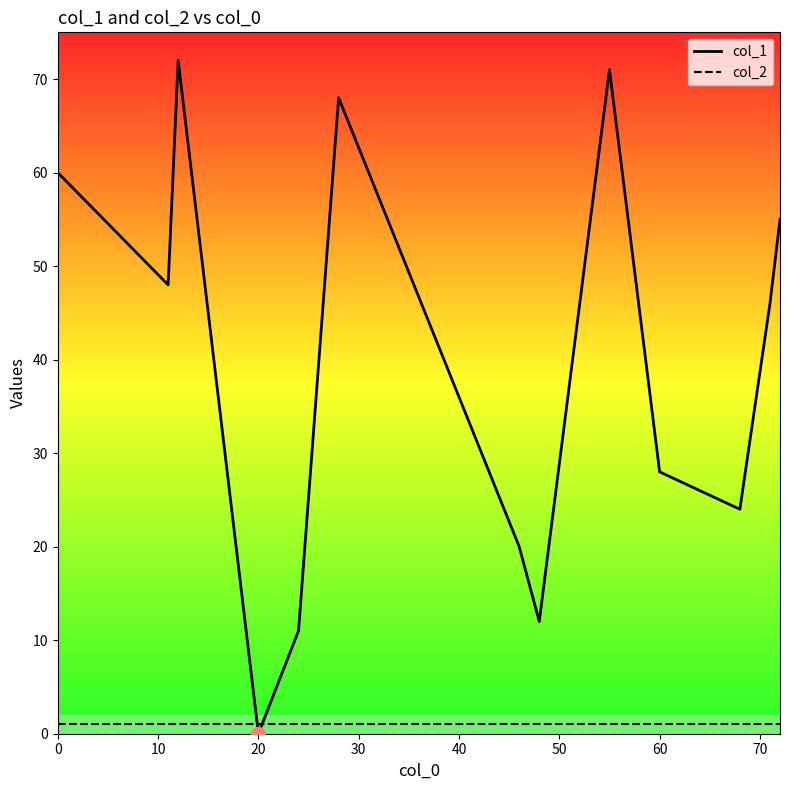

Which series has the largest total across all categories?

col_1